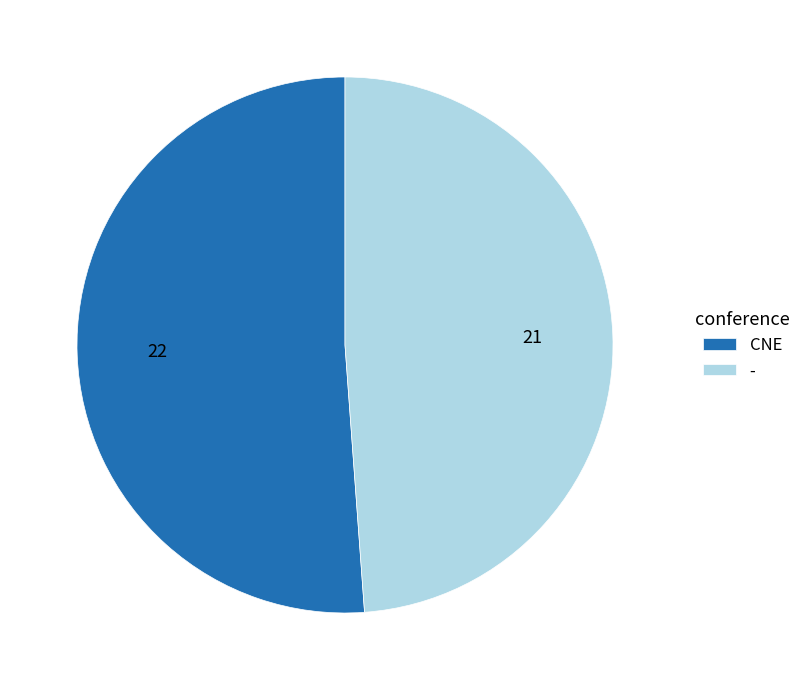

Which slice represents more than half of the pie?

CNE